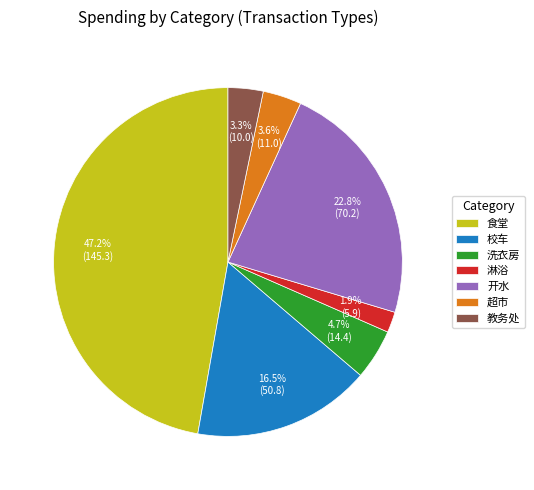

Combined, do 洗衣房 and 食堂 account for over 50%?

Yes